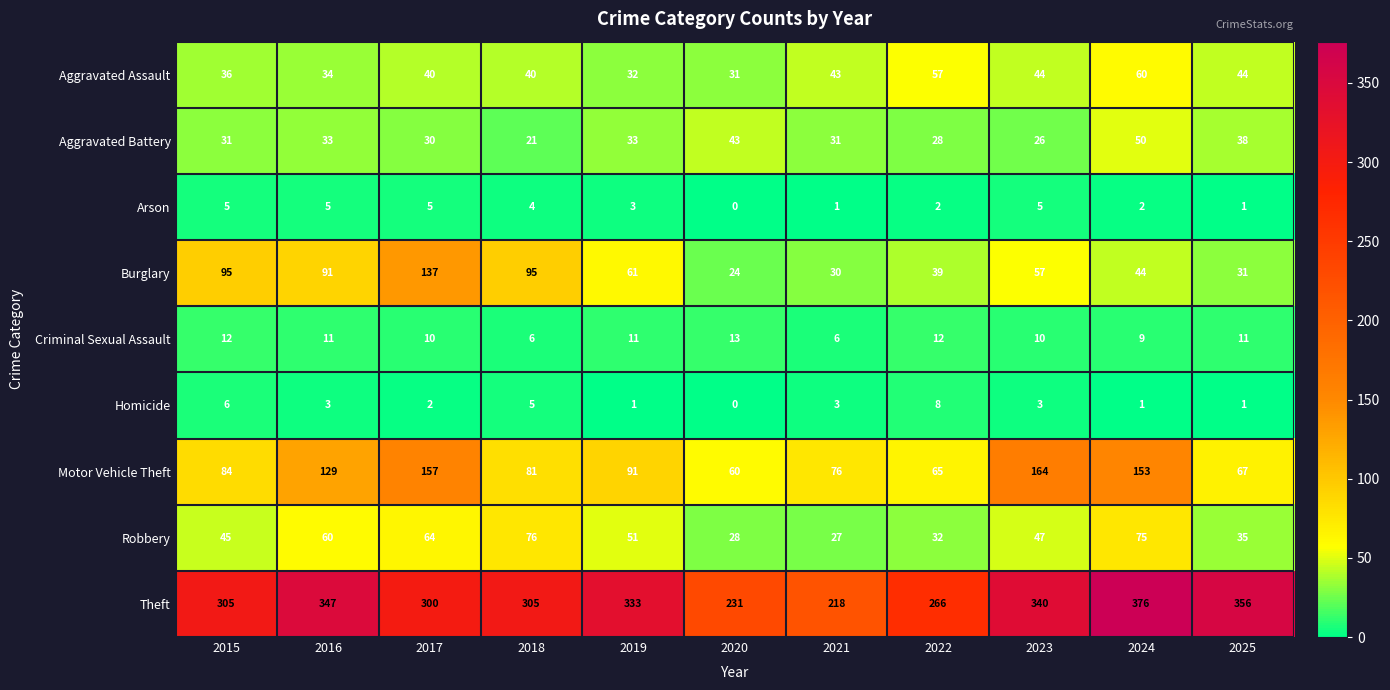

At which label does Criminal Sexual Assault first exceed 11?

2015